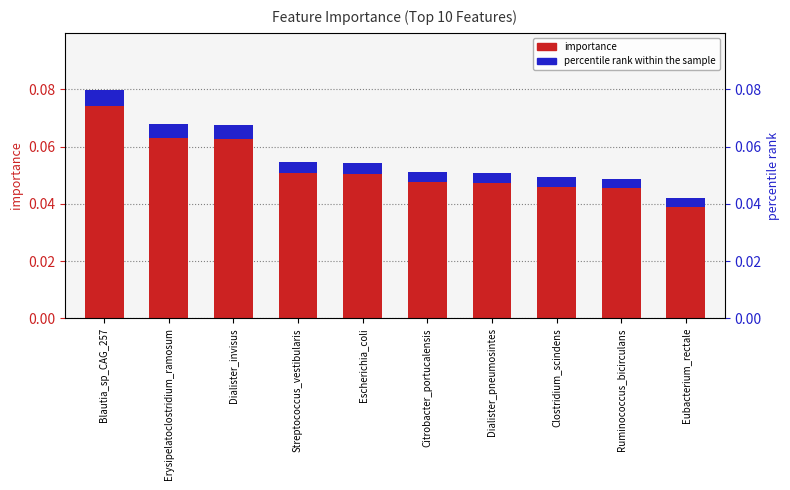

How many data points does each series have?

10